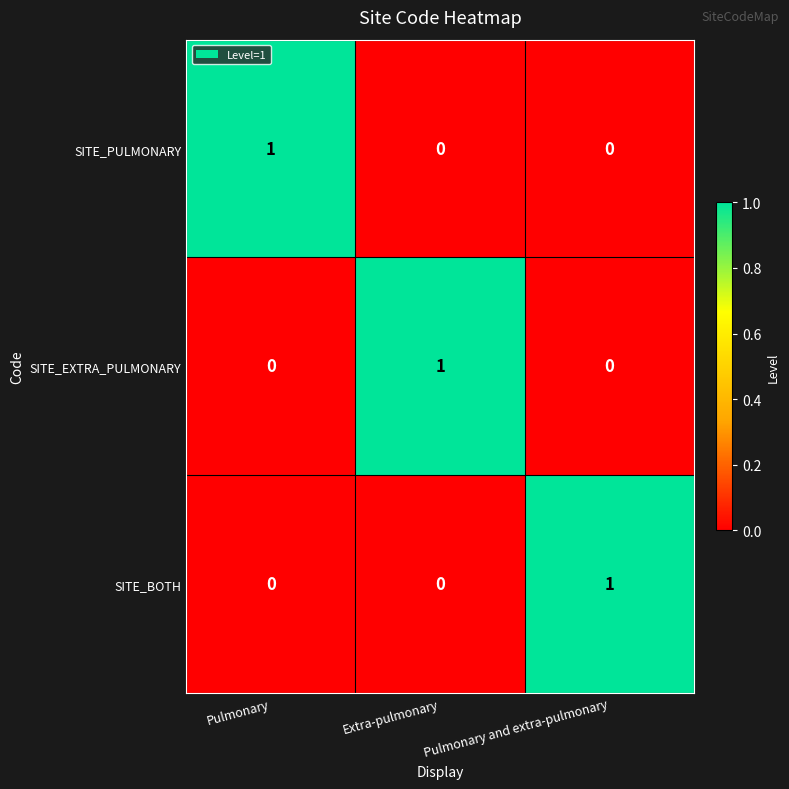

Is it true that SITE_EXTRA_PULMONARY equals 0 at Pulmonary?

True